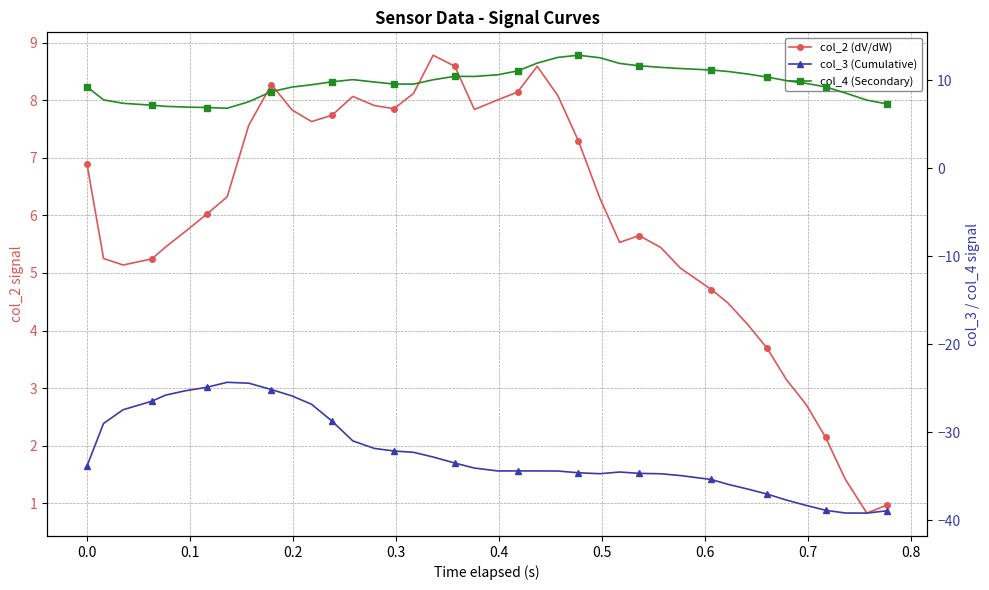

How many lines are shown in the chart?

3